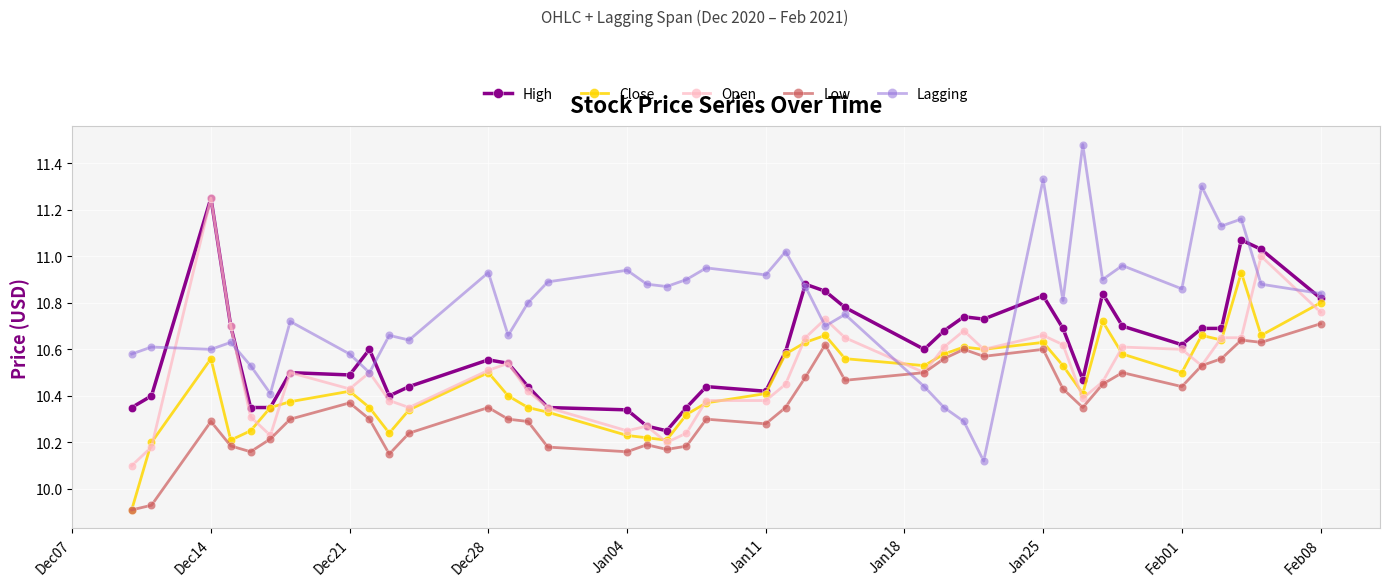

True or false: High has more than 2 interior local peaks.

True